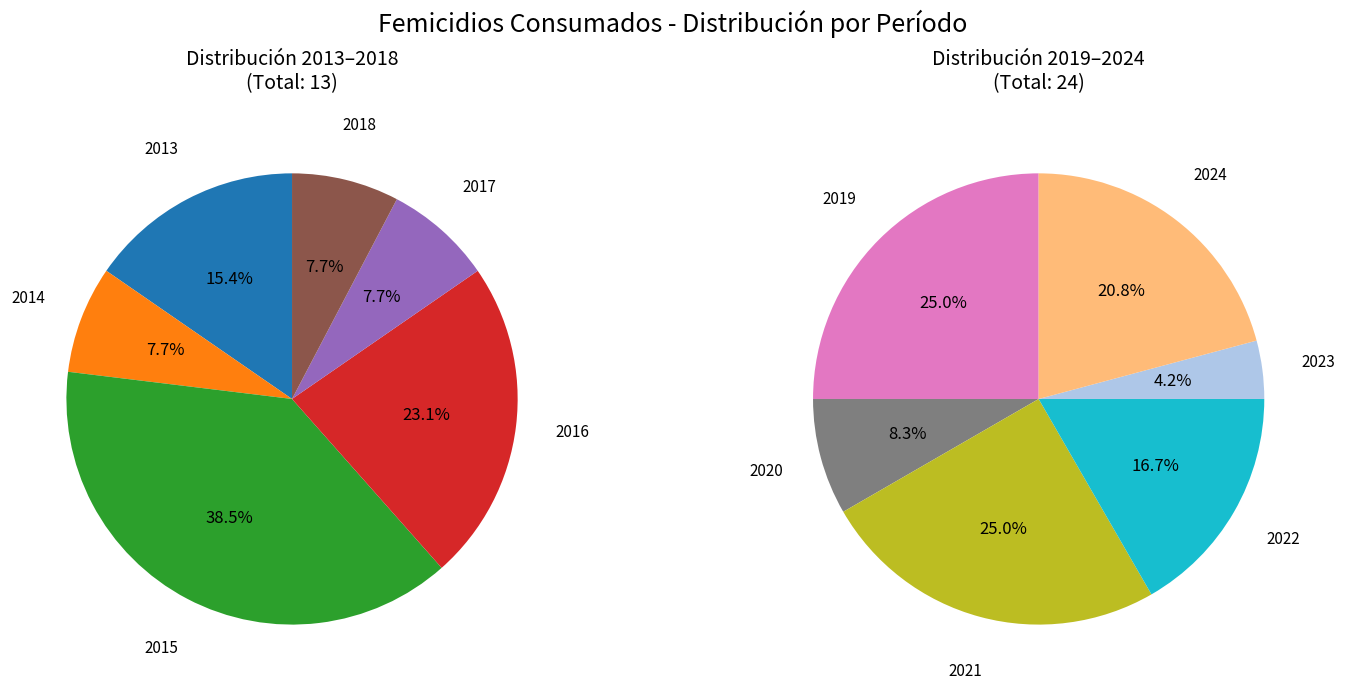

What is the largest slice in the pie chart?

2019